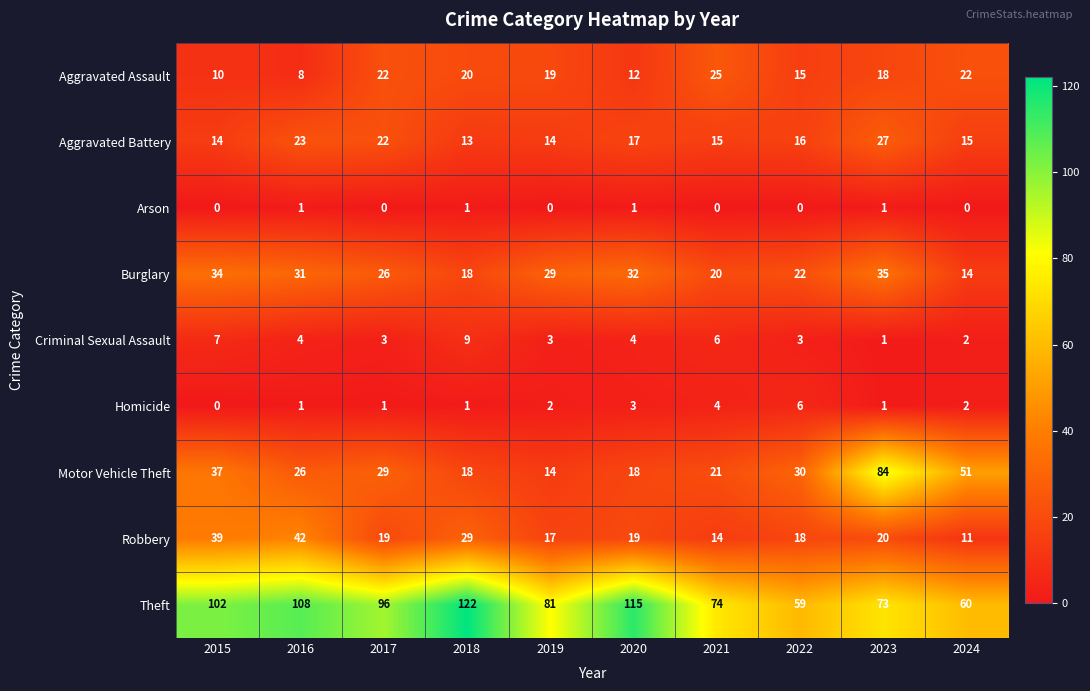

What is the difference between the highest and lowest values at 2017?

96